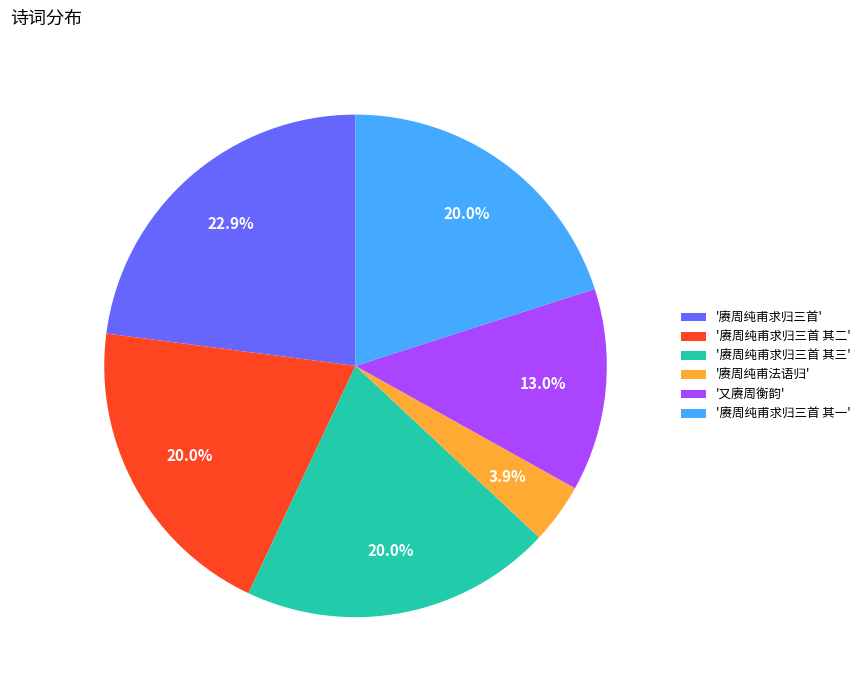

Which category has the smallest portion of the pie?

'赓周纯甫法语归'